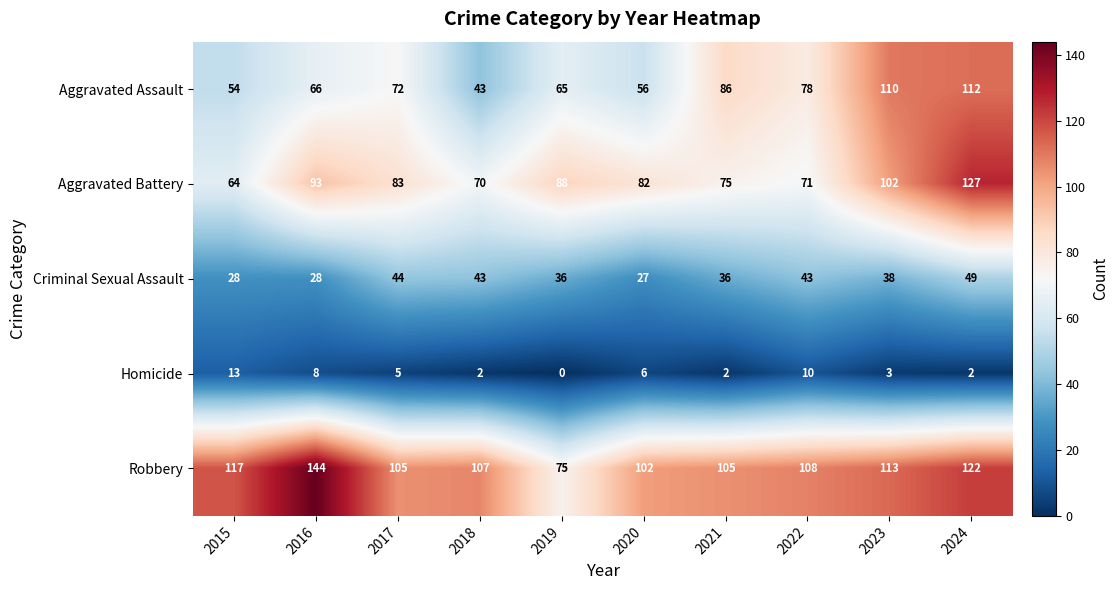

What is the difference between the maximum and second lowest values in the Criminal Sexual Assault series?

21